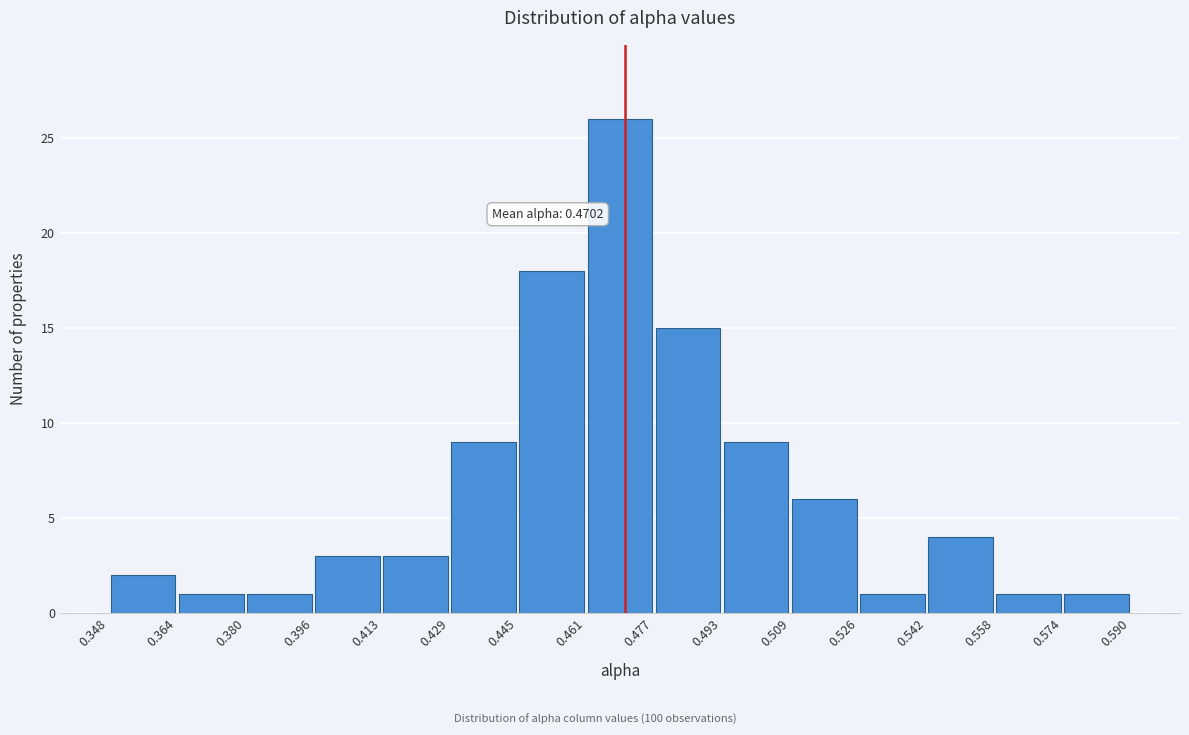

Which range on the x-axis has the tallest bar?

0.461 to 0.477